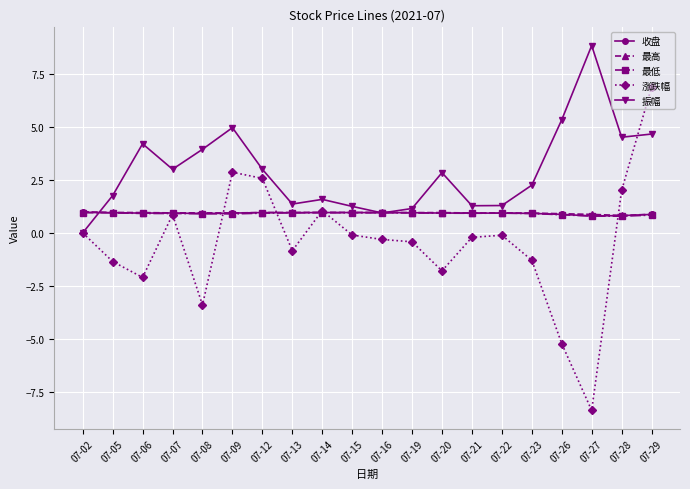

Which series ends up on top after the final intersection of 涨跌幅 and 振幅?

涨跌幅